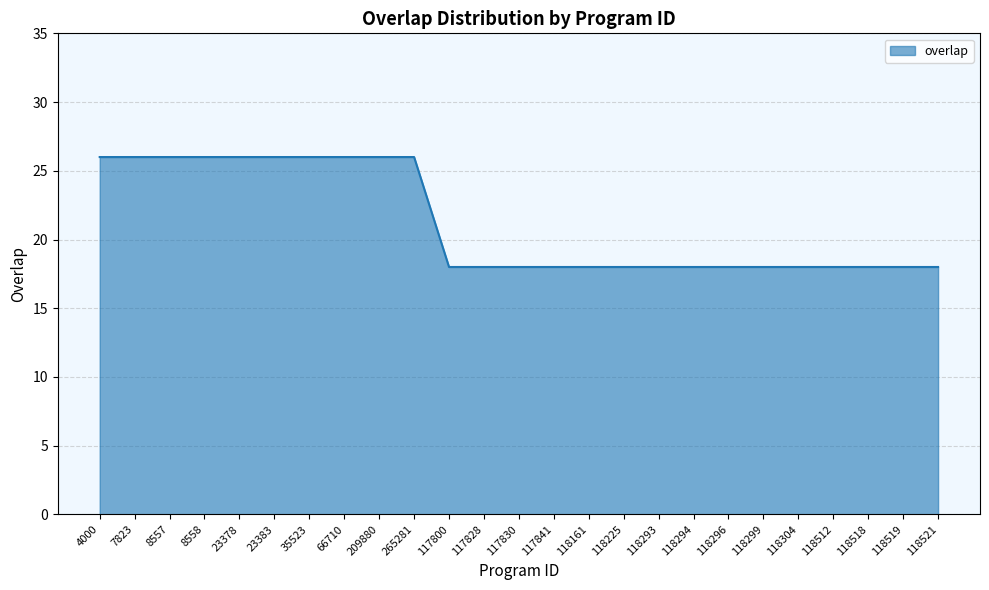

What is the maximum value shown in the chart?

26